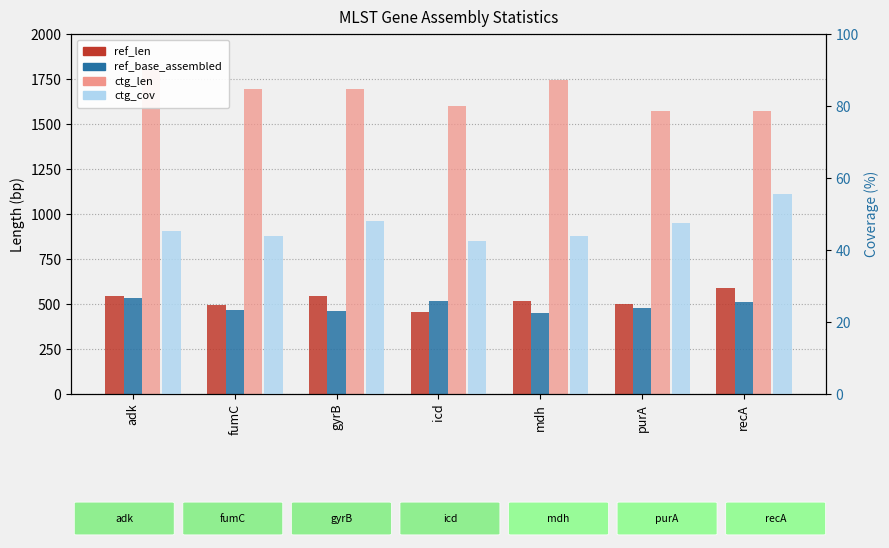

What value does the ref_len series have at icd?

458.0